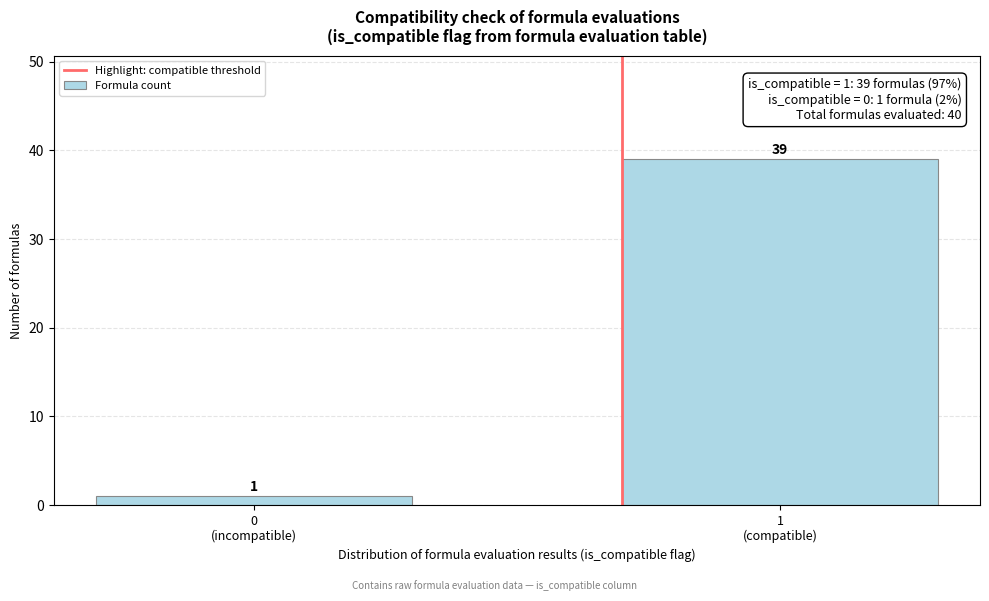

Reading left to right, extract all data points from this chart.

1	39